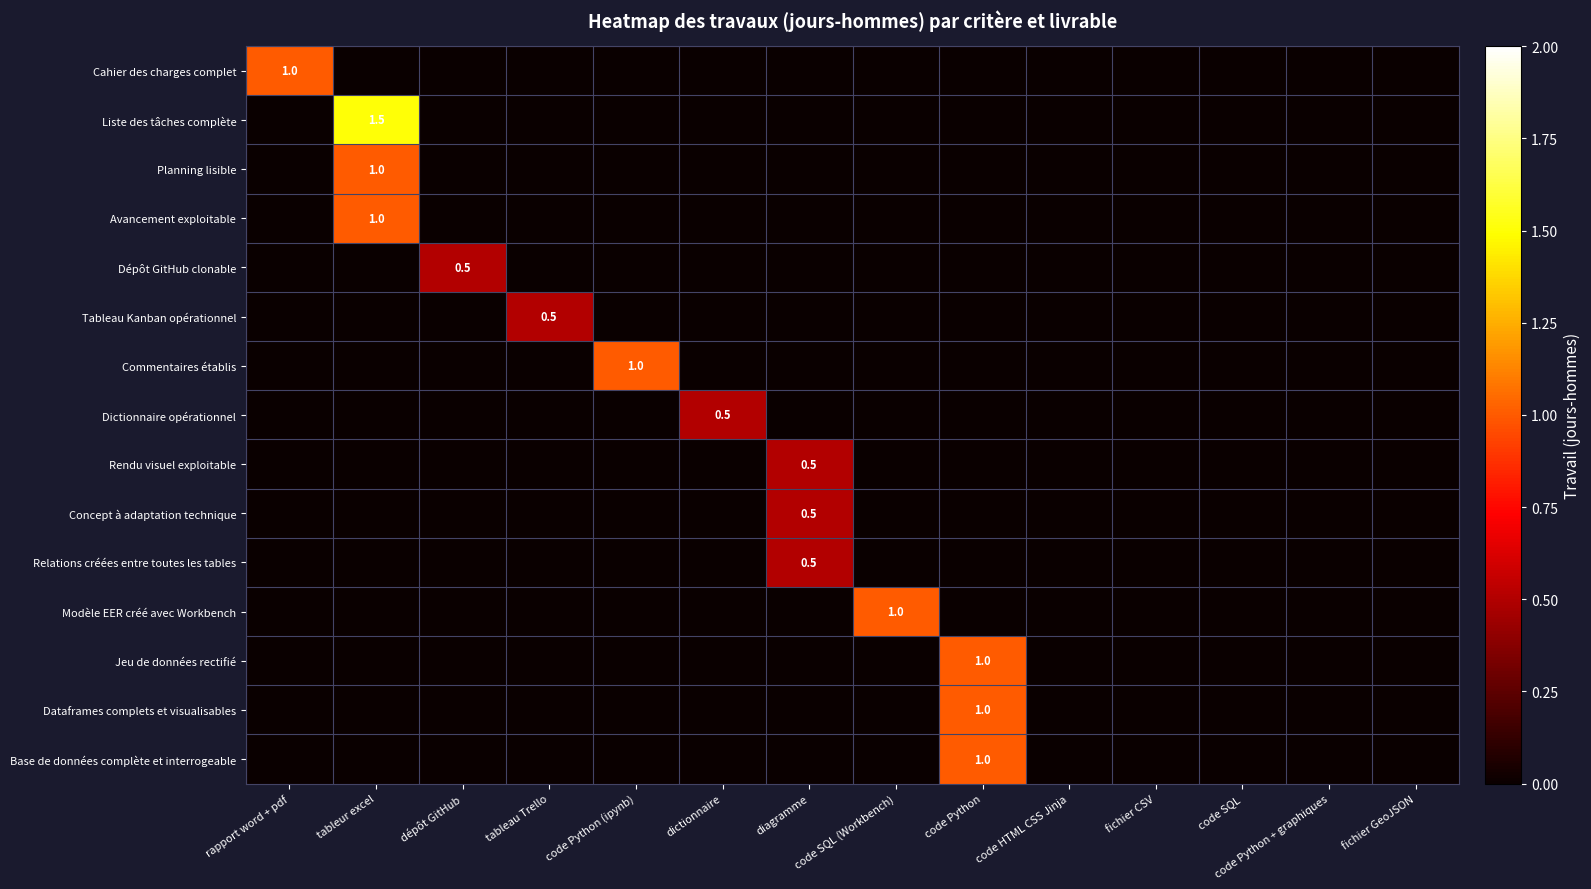

Count the Concept à adaptation technique values in the range 0 to 1.

14